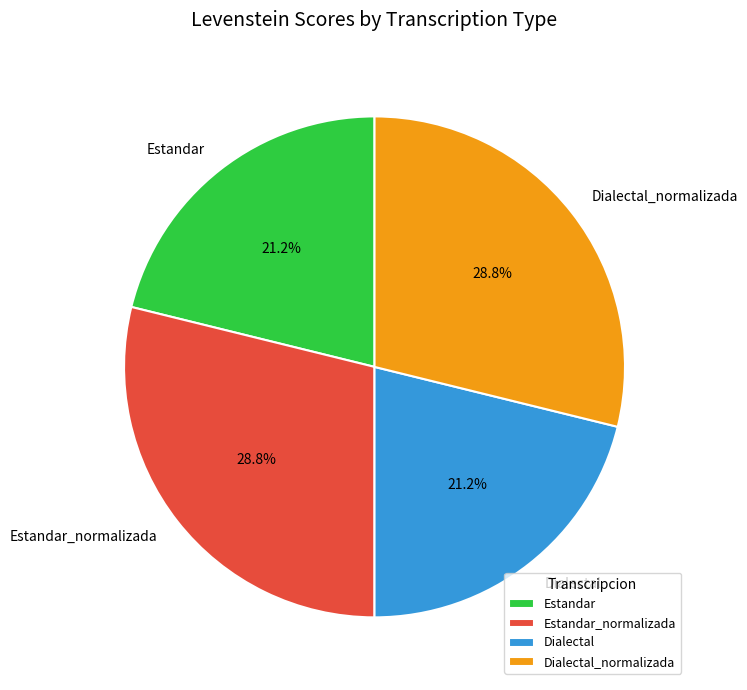

Approximately how many times larger is the value at Estandar compared to Estandar_normalizada?

0.7